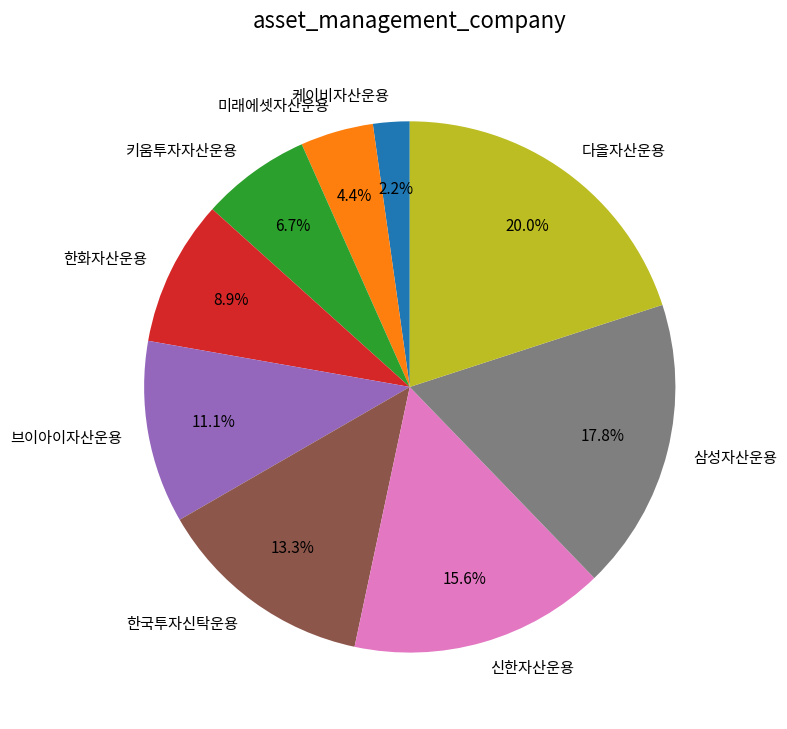

Rank the categories by value from lowest to highest.

케이비자산운용, 미래에셋자산운용, 키움투자자산운용, 한화자산운용, 브이아이자산운용, 한국투자신탁운용, 신한자산운용, 삼성자산운용, 다올자산운용